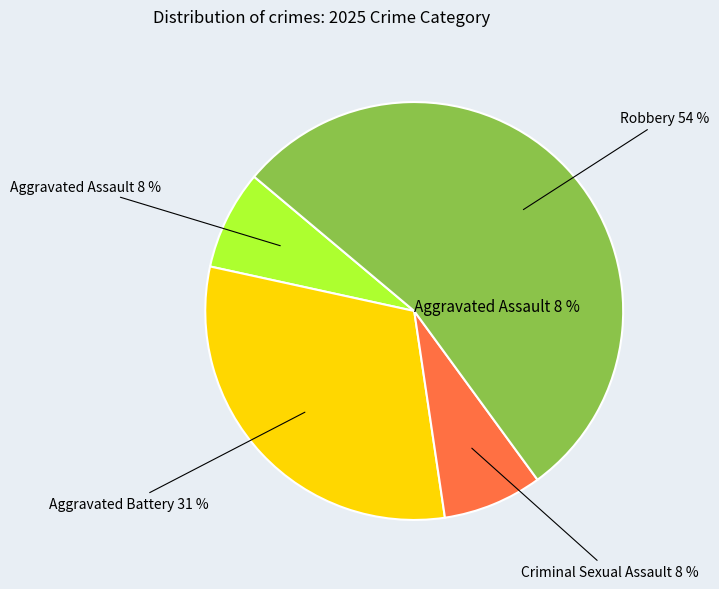

To the nearest percent, what is the combined percentage of Aggravated Assault and Criminal Sexual Assault?

15%